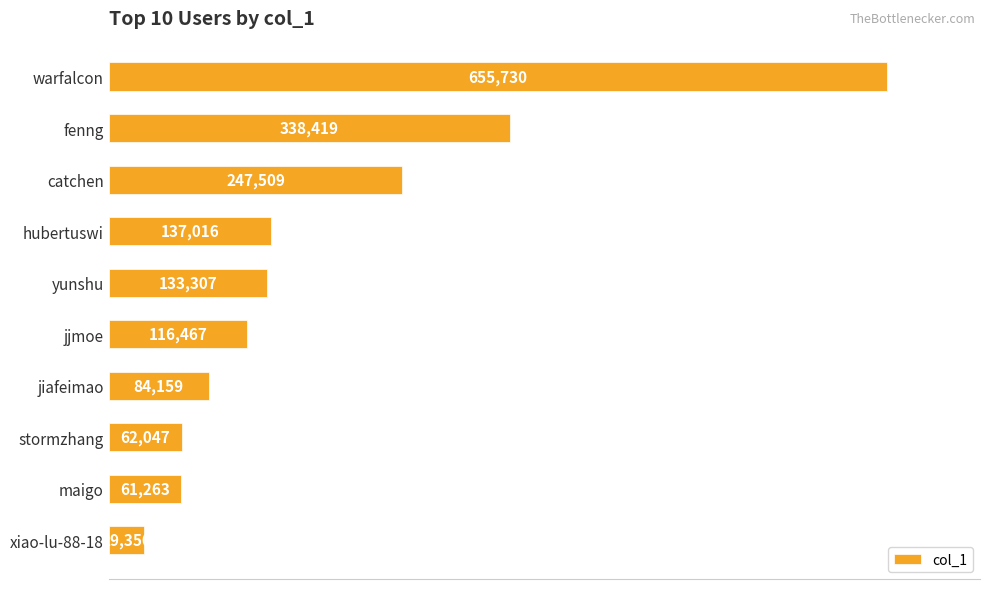

Rank the categories by value from lowest to highest.

xiao-lu-88-18, maigo, stormzhang, jiafeimao, jjmoe, yunshu, hubertuswi, catchen, fenng, warfalcon